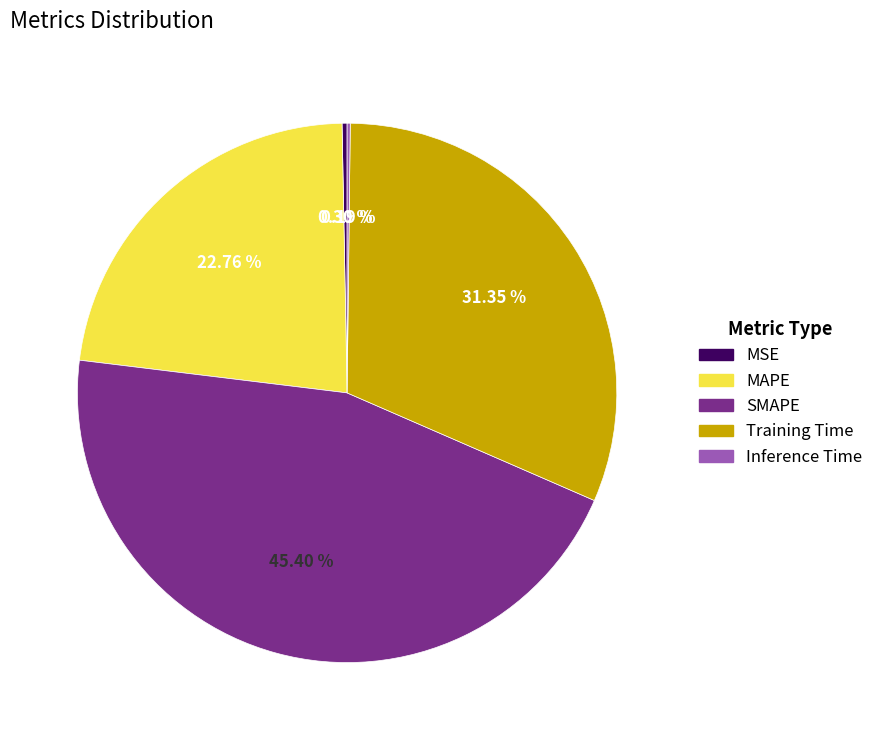

To the nearest percent, what is the difference between the largest and smallest slice percentages?

45%